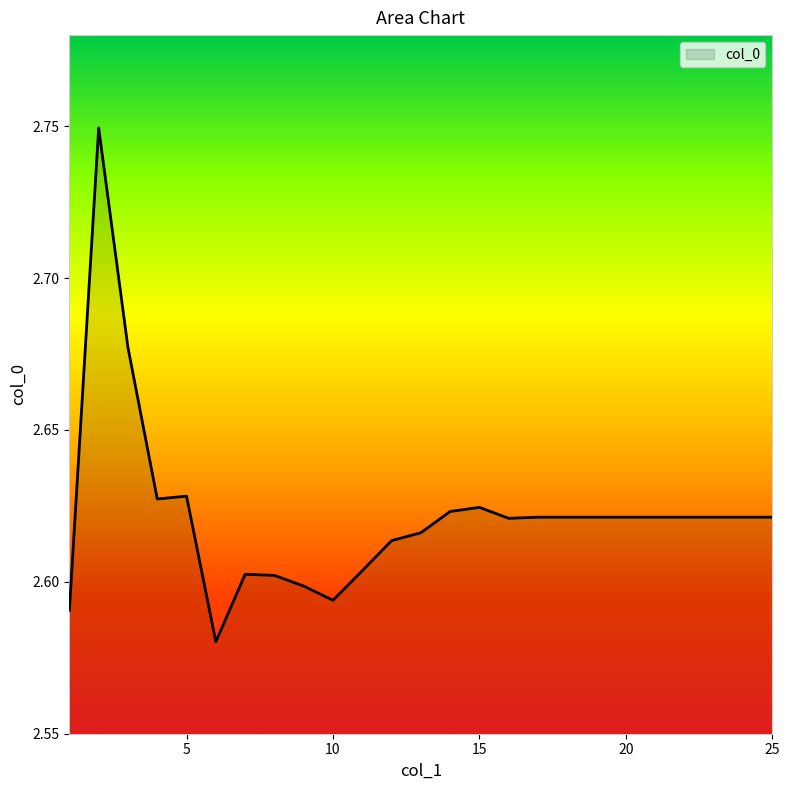

Reading right to left, extract all data points from this chart.

2.6	2.6	2.6	2.6	2.6	2.6	2.6	2.6	2.6	2.6	2.6	2.6	2.6	2.6	2.6	2.6	2.6	2.6	2.6	2.6	2.6	2.6	2.7	2.7	2.6